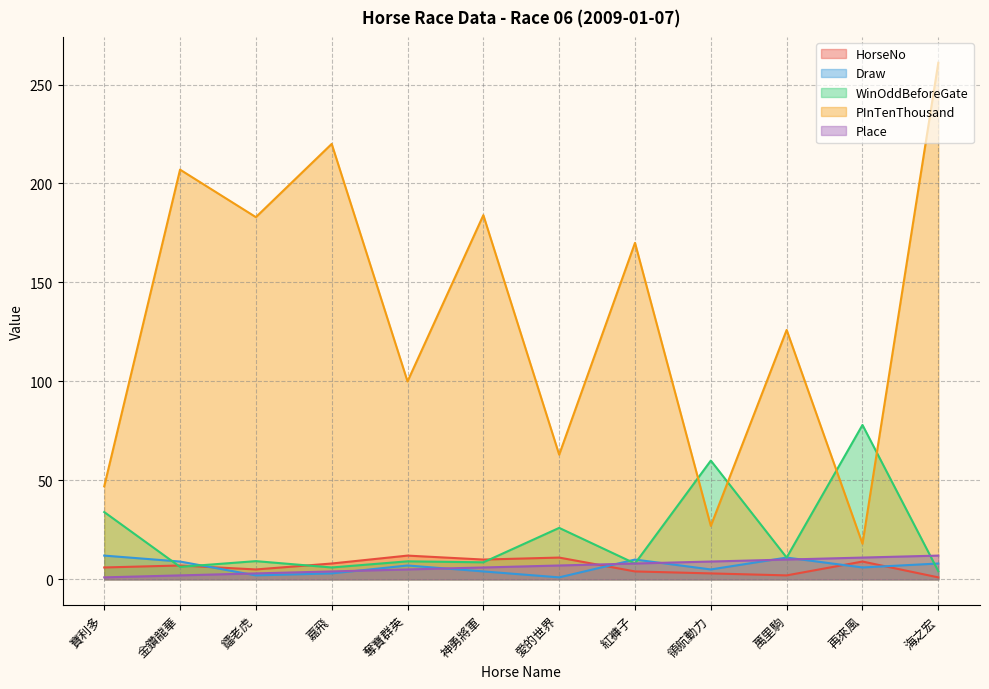

What is the difference between the highest and lowest values at 鐳老虎?

181.0